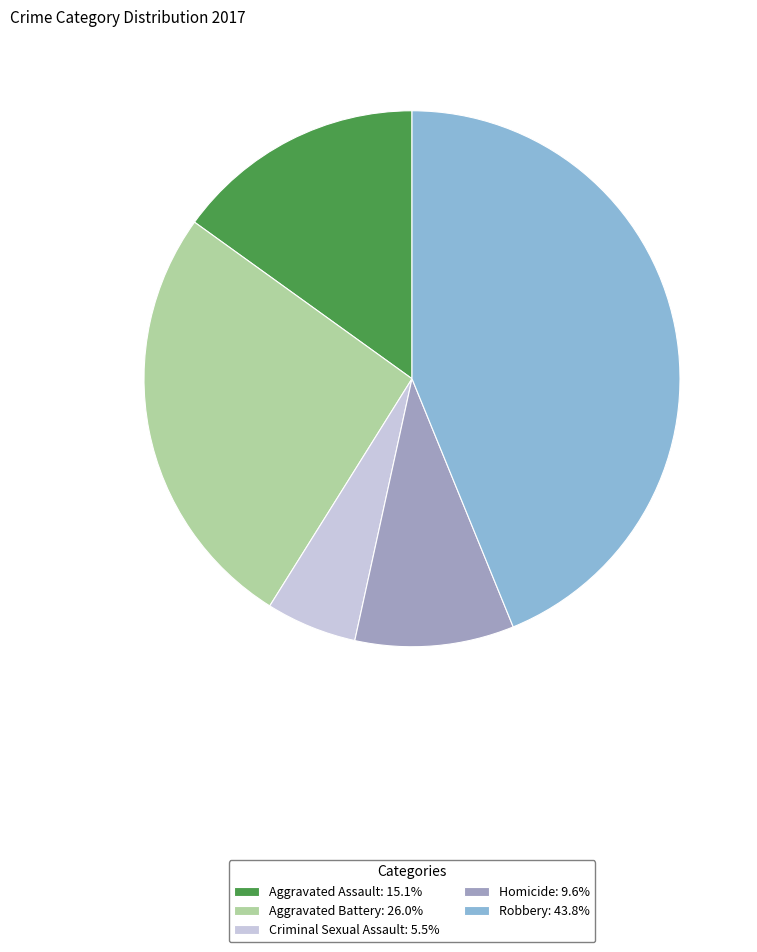

How many slices are in this pie chart?

5